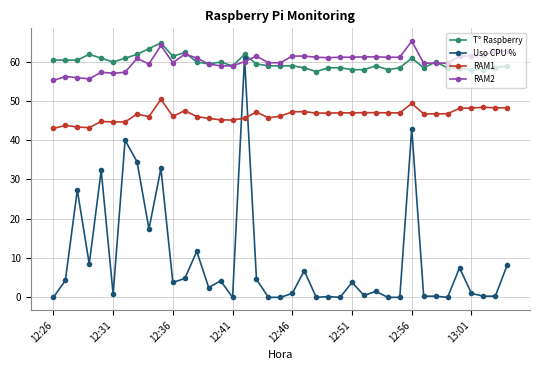

Is this an area chart (filled region under the line)?

No